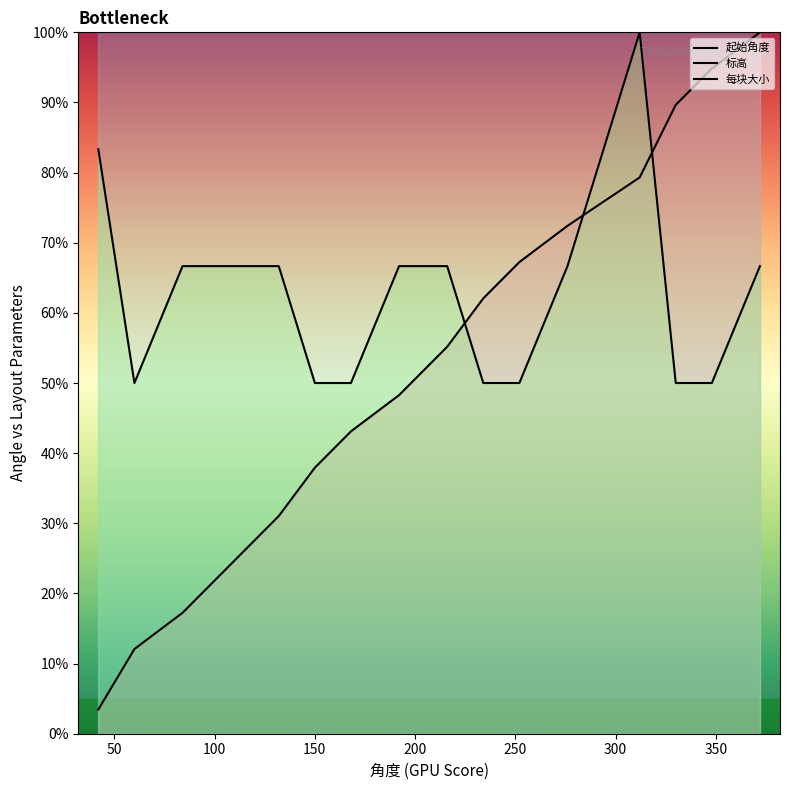

How many lines are shown in the chart?

3